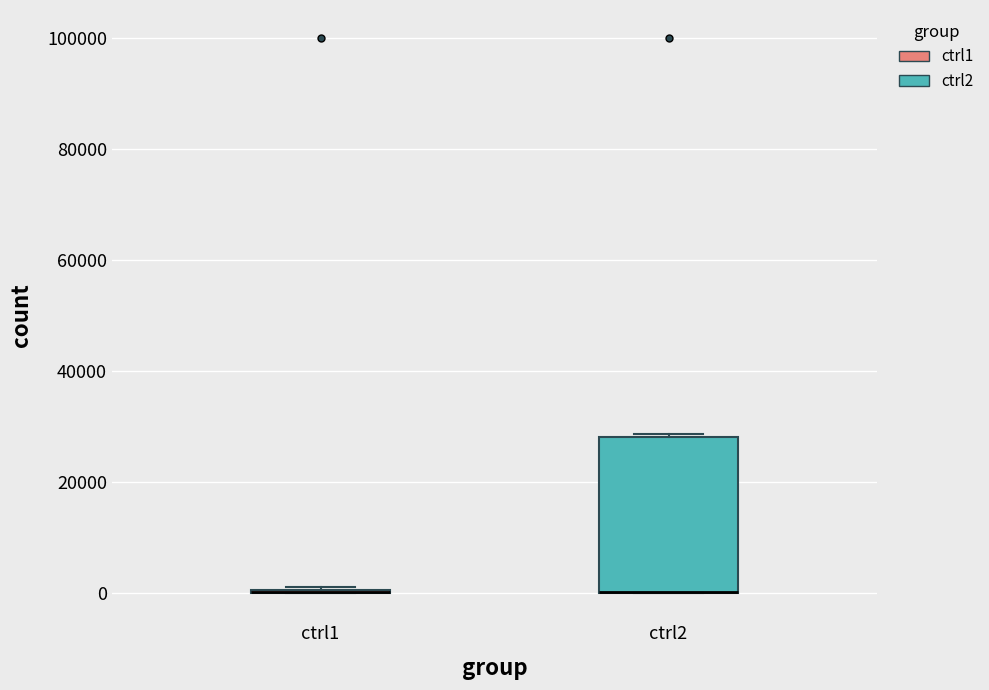

Reading left to right, transcribe this box plot: for each box, give where its median line is, the range the box spans, and where its two whiskers end, as read against the y-axis. The values are not printed on the chart, so give them approximately, as read against the axis.

ctrl1: box collapsed to a line at 0, whiskers 0 to 2000
ctrl2: median 0 (drawn on the box's lower edge), box 0 to 28000, whiskers 0 to 28000